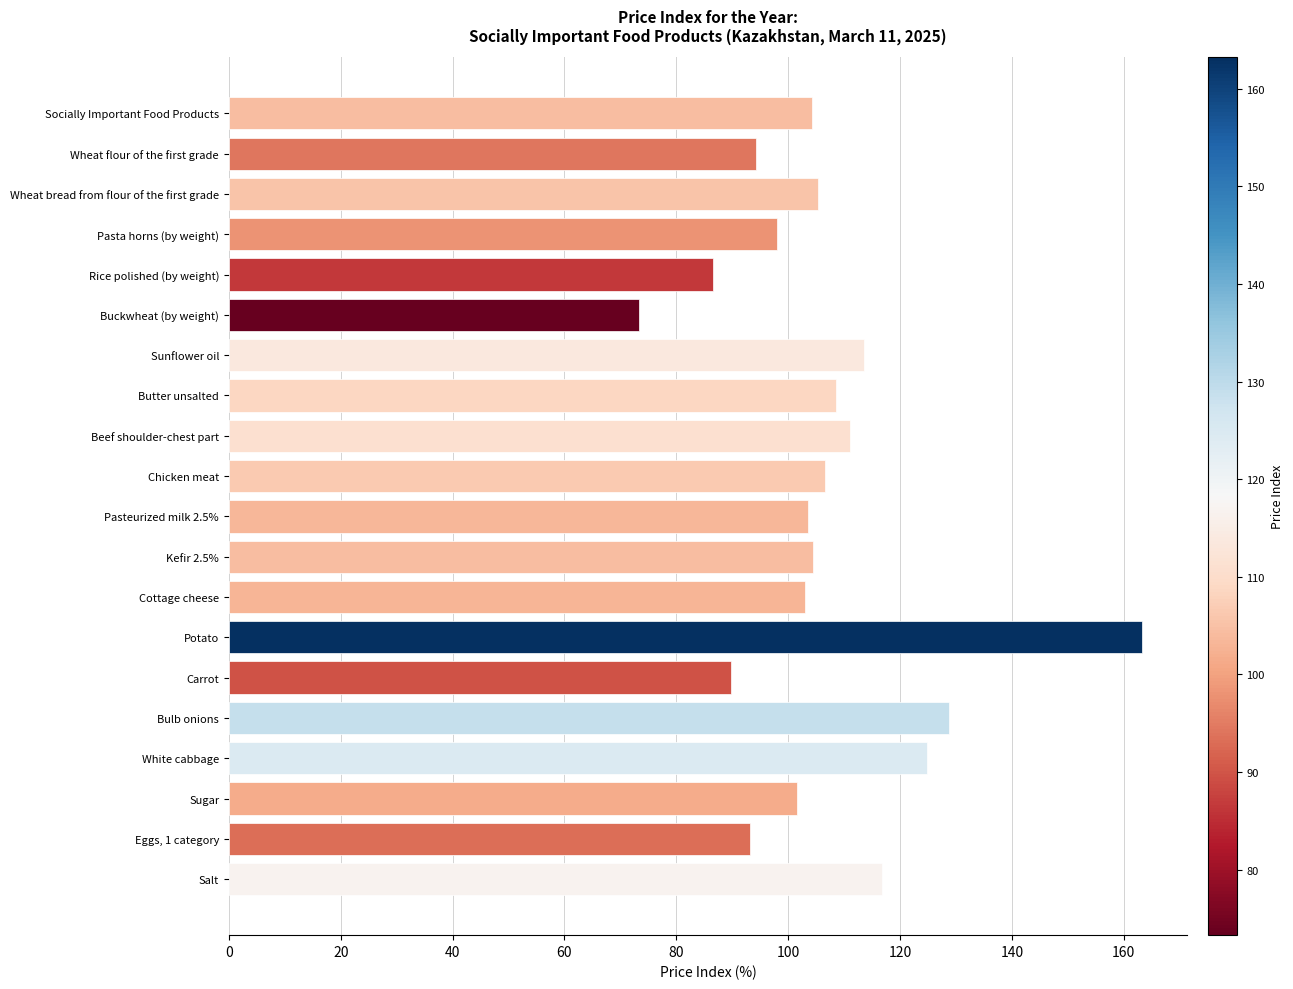

Approximately how many times larger is the value at Cottage cheese compared to Wheat flour of the first grade?

1.1